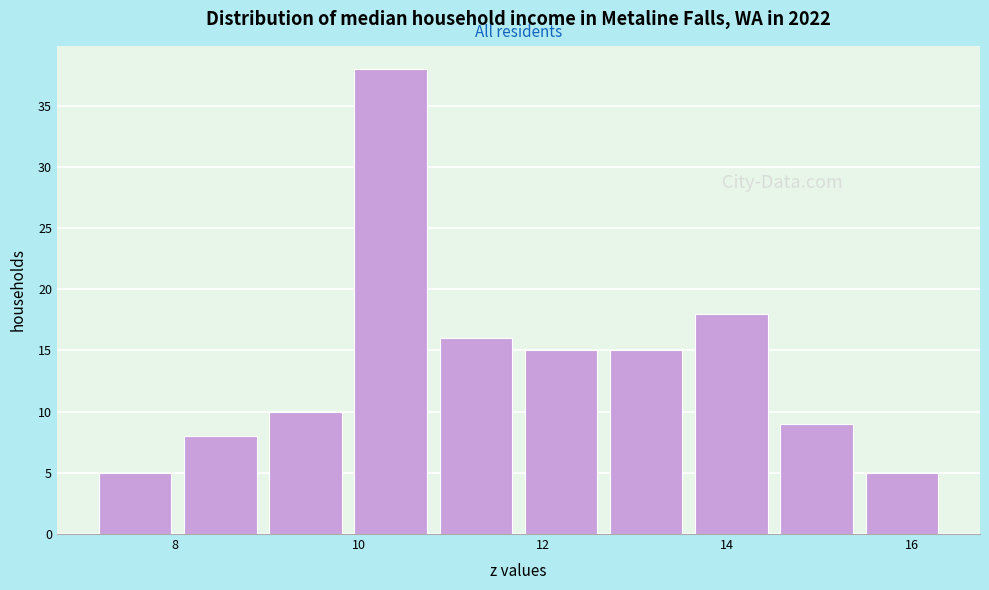

Reading left to right, transcribe this chart: for each bar, give the range it covers on the x-axis and its height. Neither the bar edges nor the heights are printed on the chart, so give them approximately, as read against the axes.

7.2 to 8.0: 5
8.0 to 9.0: 8
9.0 to 9.8: 10
9.8 to 10.8: 38
10.8 to 11.8: 16
11.8 to 12.6: 15
12.6 to 13.6: 15
13.6 to 14.6: 18
14.6 to 15.4: 9
15.4 to 16.4: 5